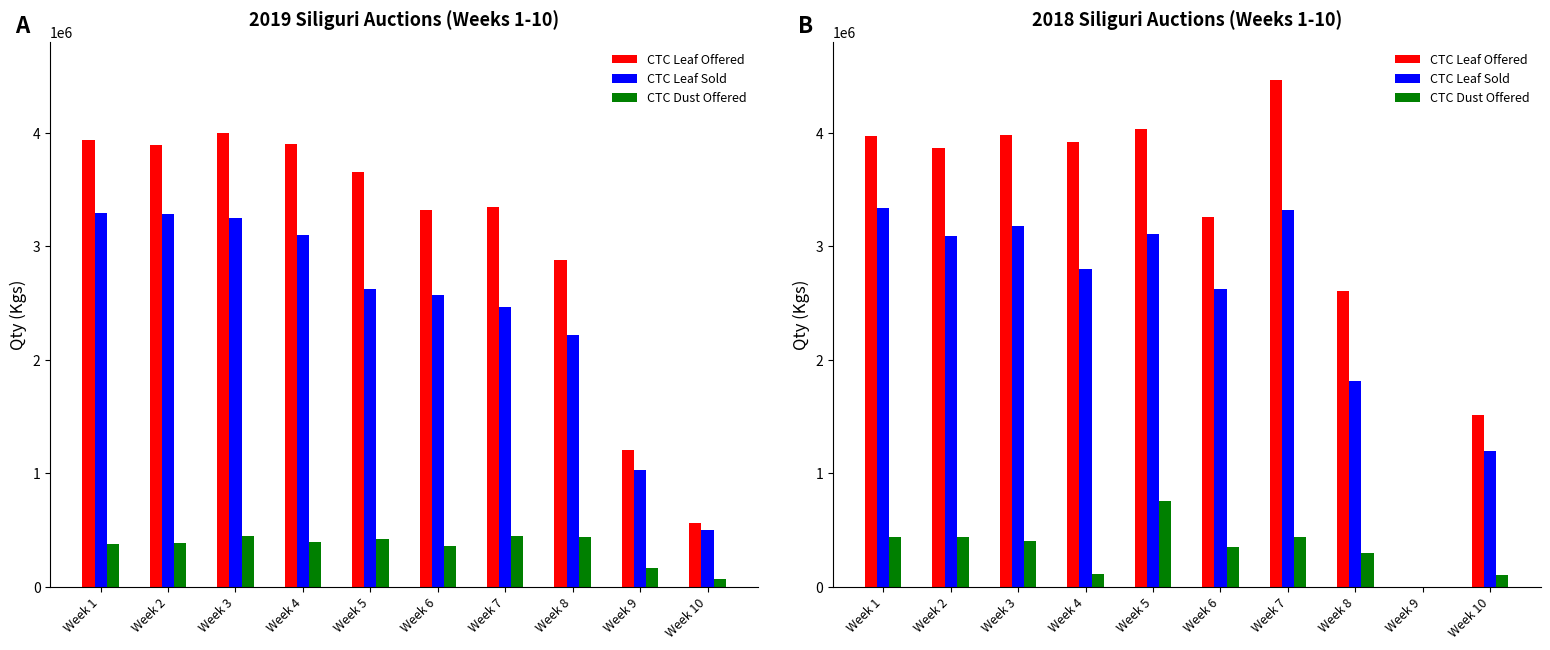

Reading left to right, extract all data points from this chart.

CTC Leaf Offered: Week 1=3974691.6	Week 2=3867347.9	Week 3=3982923.6	Week 4=3923575.4	Week 5=4035469.6	Week 6=3256567.0	Week 7=4469189.8	Week 8=2608792.8	Week 9=0.0	Week 10=1510513.7
CTC Leaf Sold: Week 1=3337659.9	Week 2=3093152.3	Week 3=3176836.0	Week 4=2800531.2	Week 5=3108073.6	Week 6=2627253.6	Week 7=3316371.7	Week 8=1816526.6	Week 9=0.0	Week 10=1194341.1
CTC Dust Offered: Week 1=439095.7	Week 2=438041.4	Week 3=403744.0	Week 4=112836.9	Week 5=759818.1	Week 6=350732.4	Week 7=440990.1	Week 8=296028.5	Week 9=0.0	Week 10=100866.2